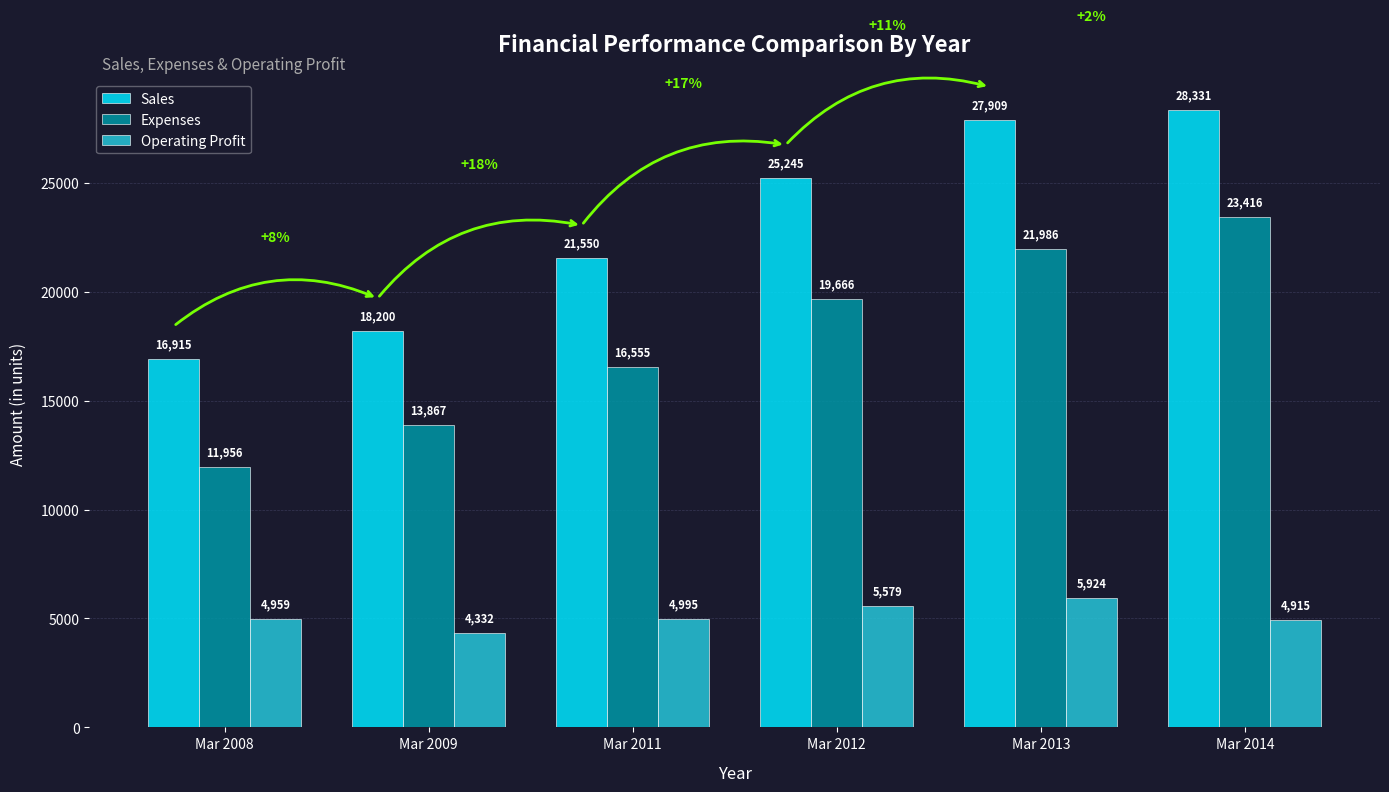

What is the difference between the highest and lowest values at Mar 2012?

19666